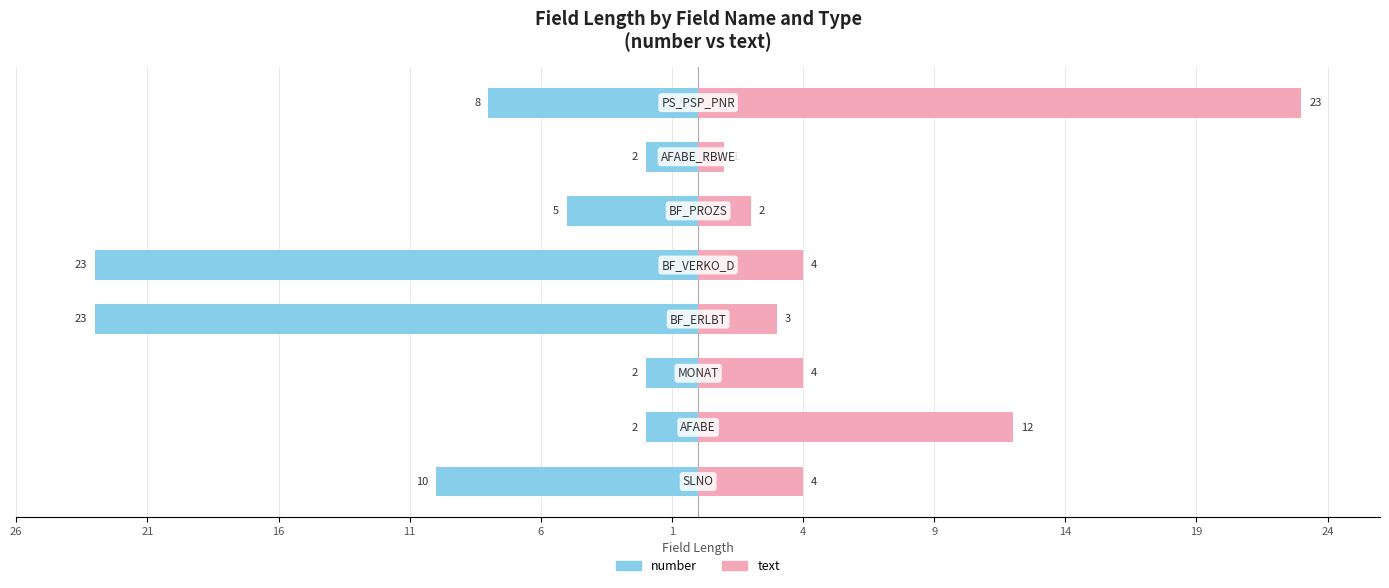

True or false: number has a value of -33 at 6.

False